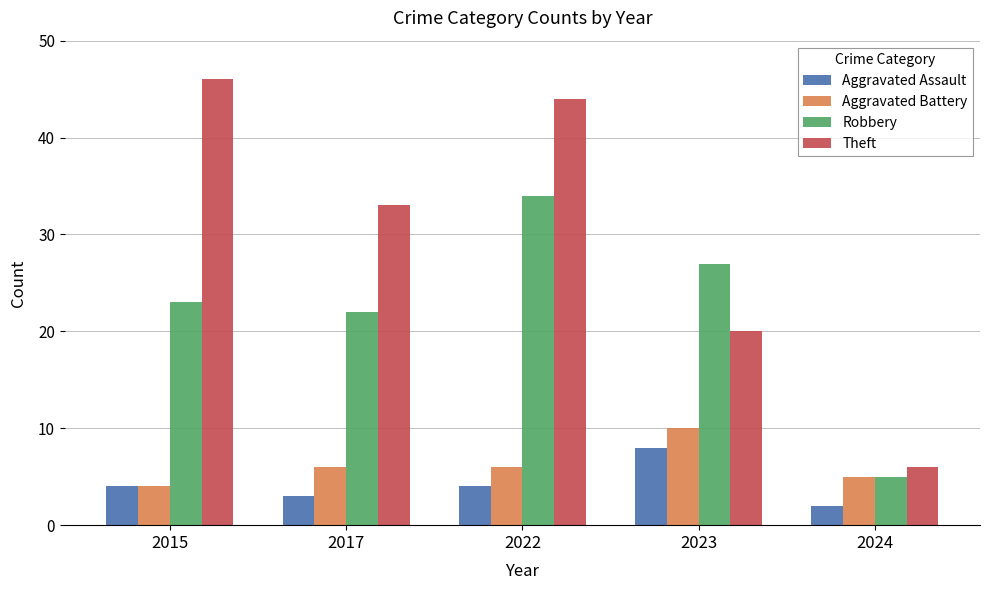

Reading right to left, what are all the values shown in this chart?

Aggravated Assault: 2024=2	2023=8	2022=4	2017=3	2015=4
Aggravated Battery: 2024=5	2023=10	2022=6	2017=6	2015=4
Robbery: 2024=5	2023=27	2022=34	2017=22	2015=23
Theft: 2024=6	2023=20	2022=44	2017=33	2015=46